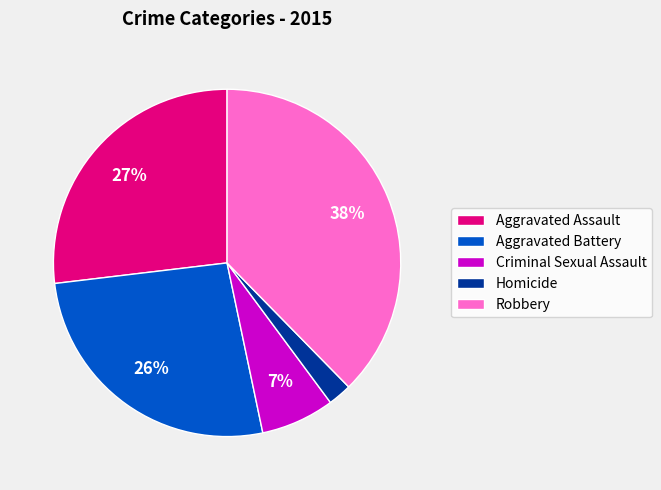

To the nearest percent, what is the combined percentage of Homicide and Criminal Sexual Assault?

9%